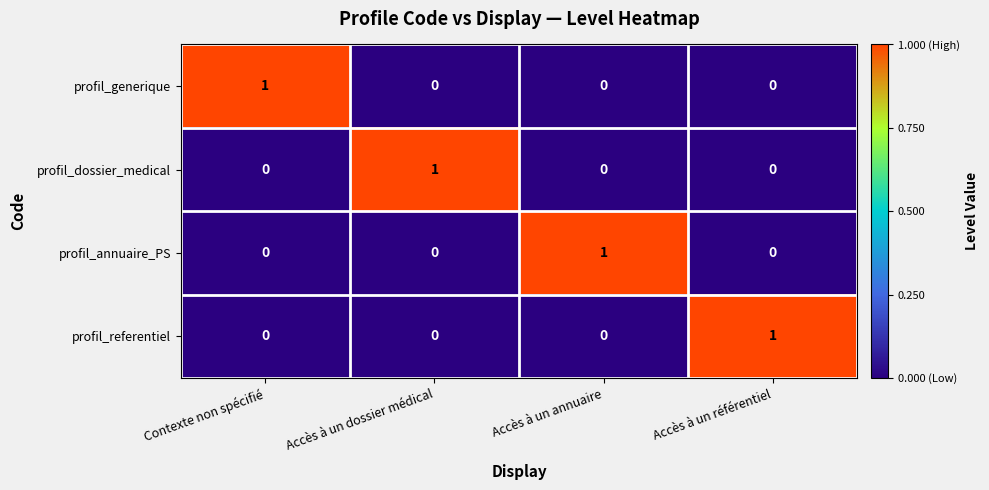

At how many categories does at least one series exceed 0?

4